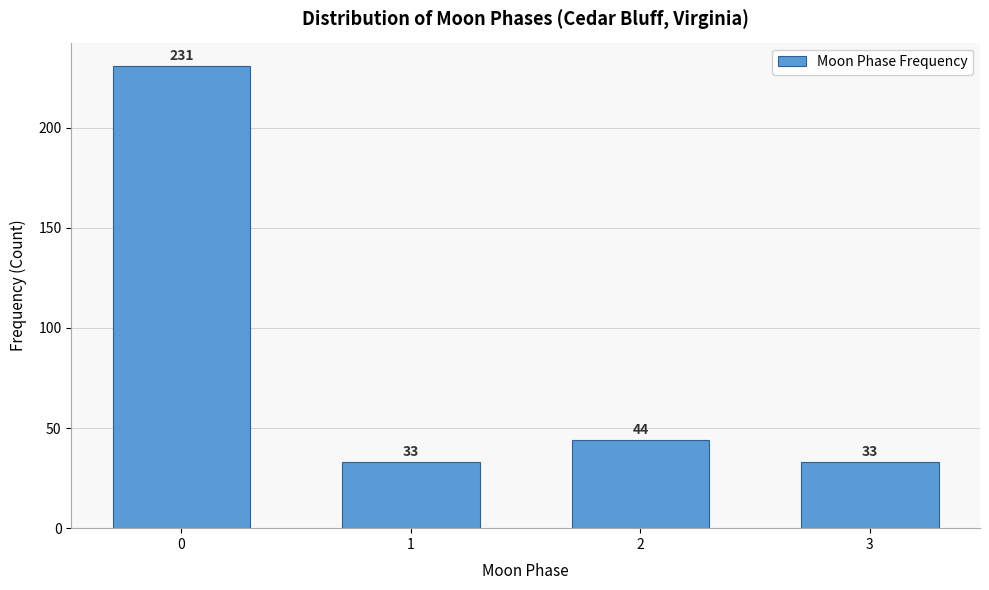

Reading left to right, what are all the values shown in this chart?

231	33	44	33